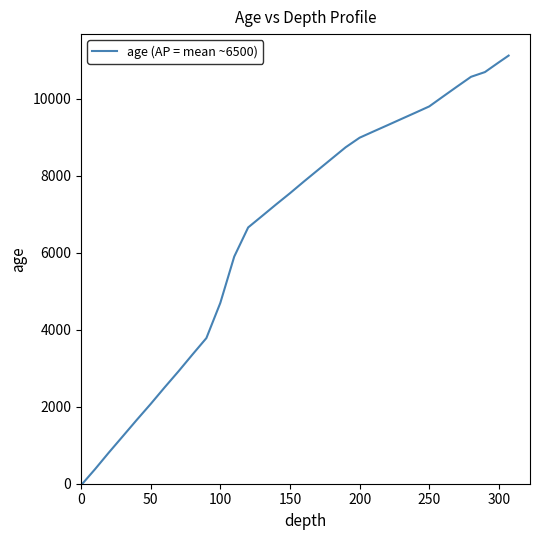

True or false: the data has more than 0 interior local peaks.

False